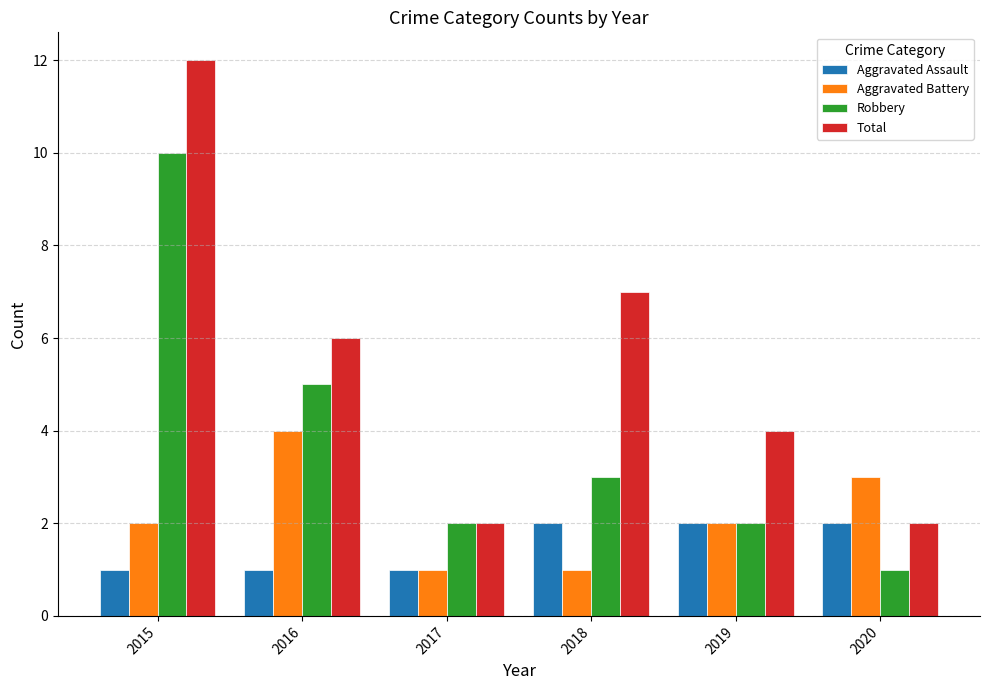

Which series has the largest total across all categories?

Total